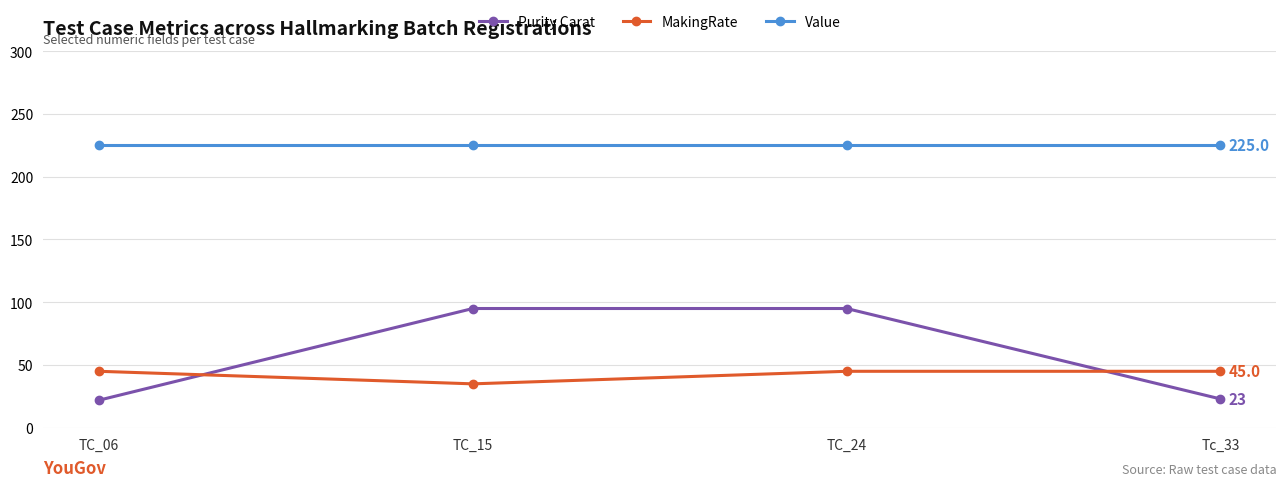

Is this an area chart (filled region under the line)?

No